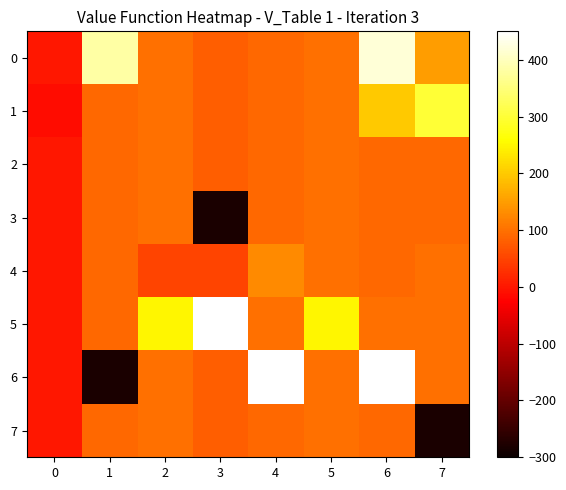

Which series has the widest spread of values?

6